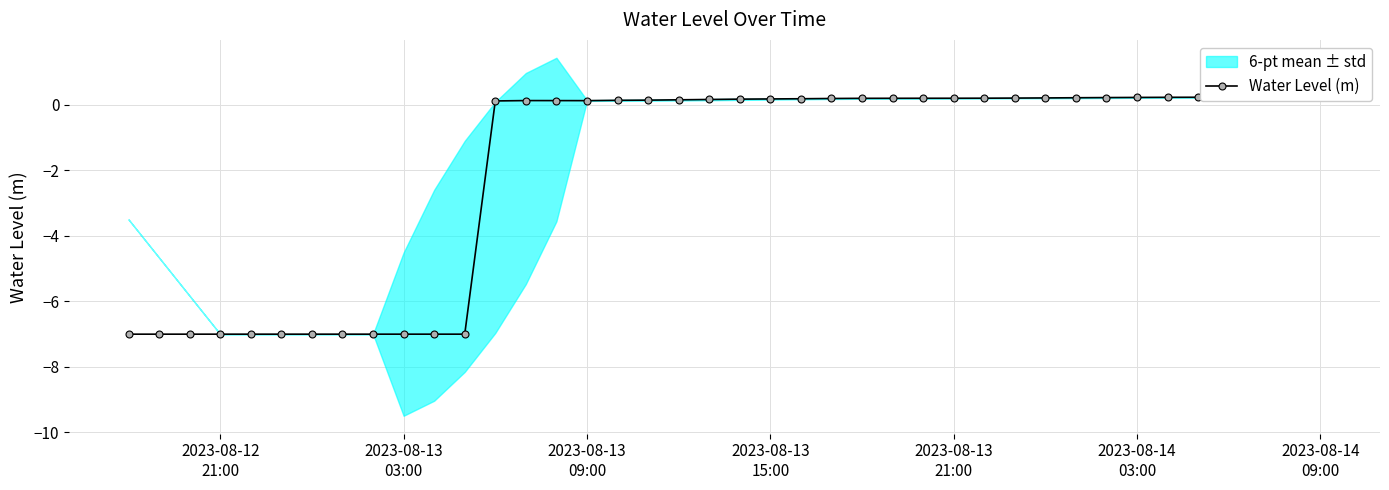

What is the greatest value displayed?

0.2